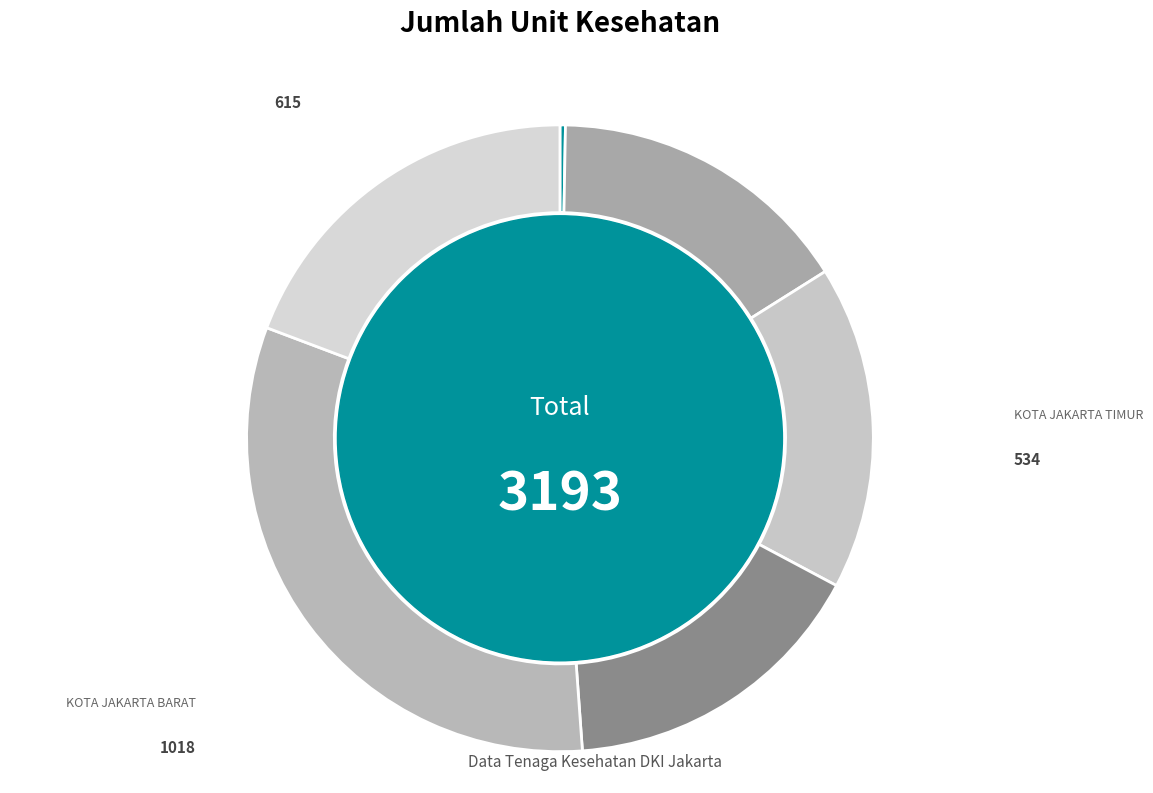

What is the smallest slice in the pie chart?

KEPULAUAN SERIBU